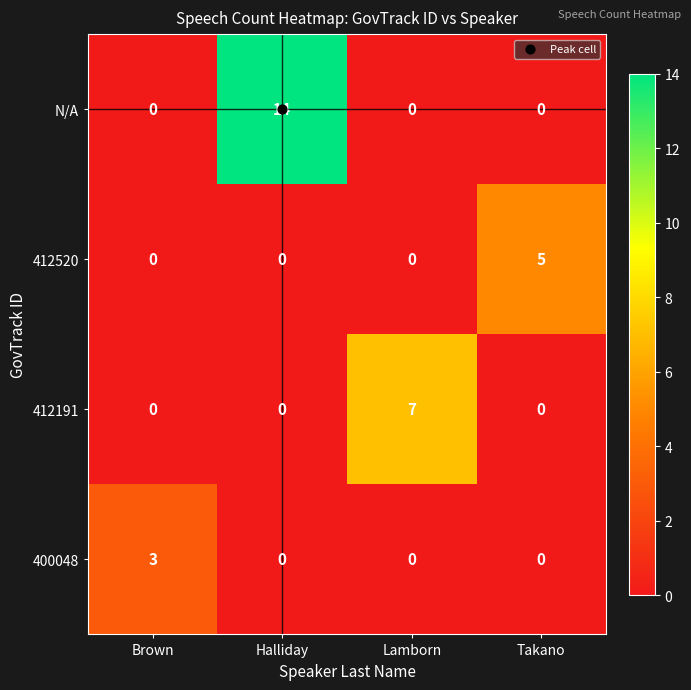

What is the difference between the N/A values at Lamborn and Halliday?

14